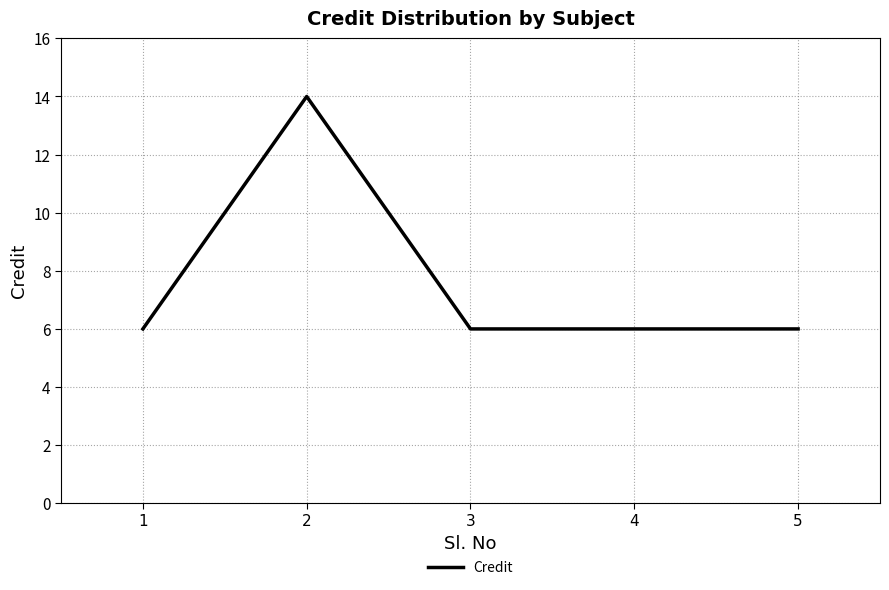

Reading left to right, list all the values displayed in this chart.

1=6	2=14	3=6	4=6	5=6